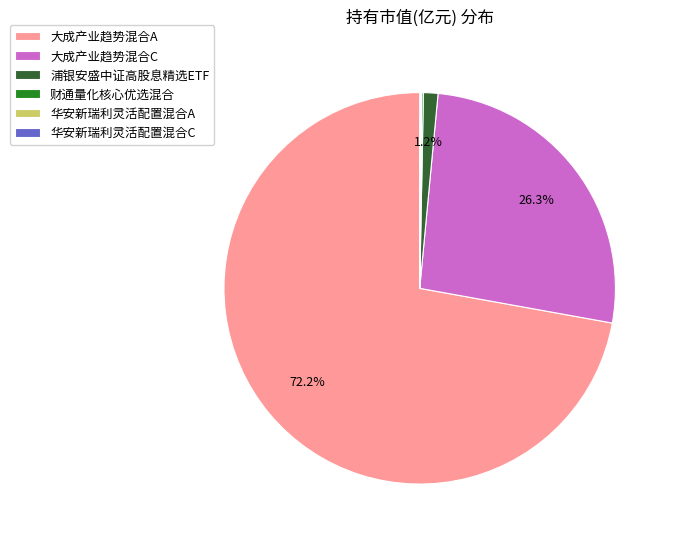

Is there a majority slice in this chart?

Yes